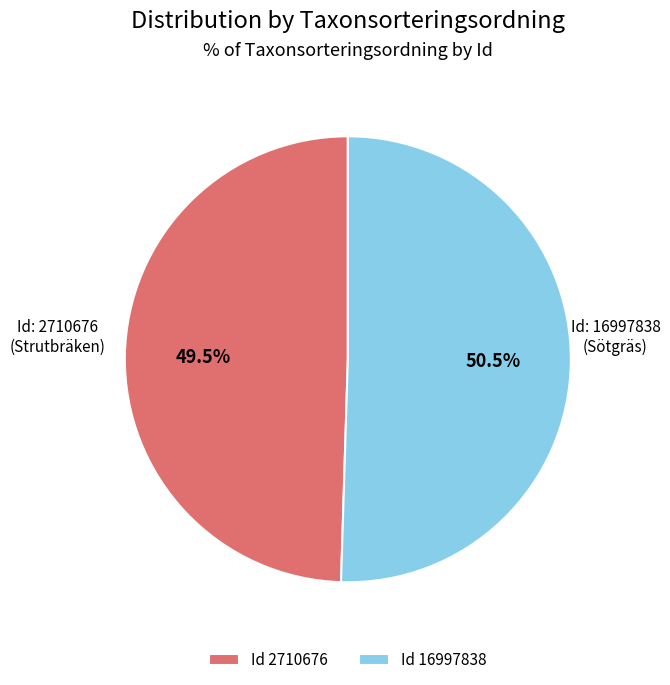

Which category accounts for the majority?

Id 16997838